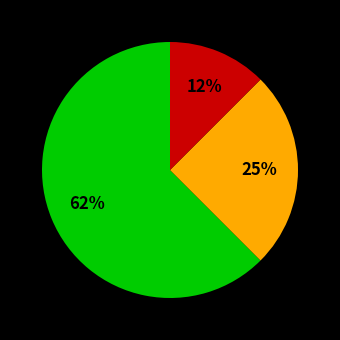

To the nearest percent, what is the average slice percentage?

33%